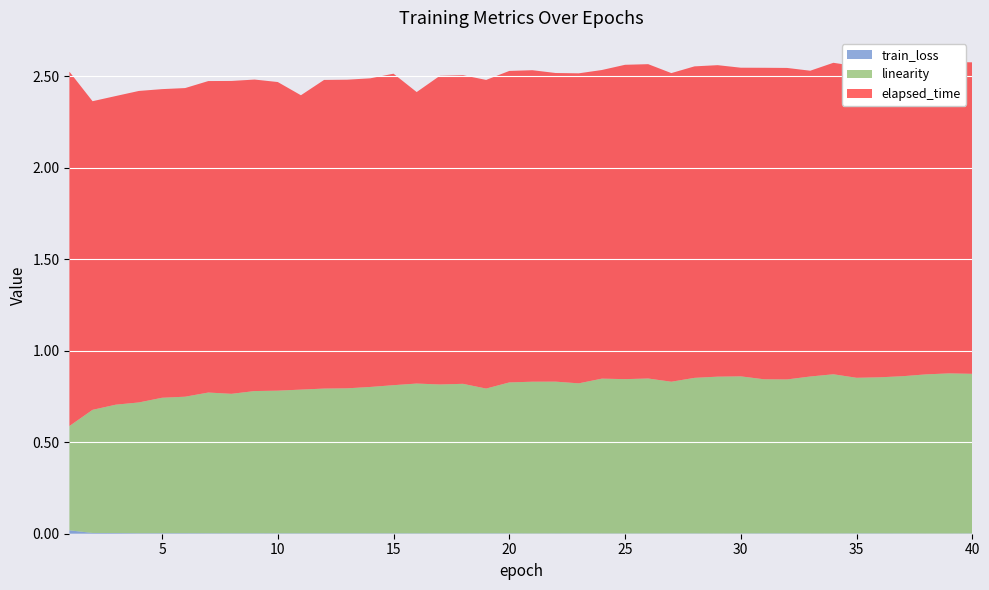

Reading left to right, transcribe all the data shown in this chart.

train_loss: 0.0	0.0	0.0	0.0	0.0	0.0	0.0	0.0	0.0	0.0	0.0	0.0	0.0	0.0	0.0	0.0	0.0	0.0	0.0	0.0	0.0	0.0	0.0	0.0	0.0	0.0	0.0	0.0	0.0	0.0	0.0	0.0	0.0	0.0	0.0	0.0	0.0	0.0	0.0	0.0
linearity: 0.6	0.7	0.7	0.7	0.7	0.7	0.8	0.8	0.8	0.8	0.8	0.8	0.8	0.8	0.8	0.8	0.8	0.8	0.8	0.8	0.8	0.8	0.8	0.8	0.8	0.8	0.8	0.9	0.9	0.9	0.8	0.8	0.9	0.9	0.9	0.9	0.9	0.9	0.9	0.9
elapsed_time: 1.9	1.7	1.7	1.7	1.7	1.7	1.7	1.7	1.7	1.7	1.6	1.7	1.7	1.7	1.7	1.6	1.7	1.7	1.7	1.7	1.7	1.7	1.7	1.7	1.7	1.7	1.7	1.7	1.7	1.7	1.7	1.7	1.7	1.7	1.7	1.7	1.7	1.7	1.7	1.7